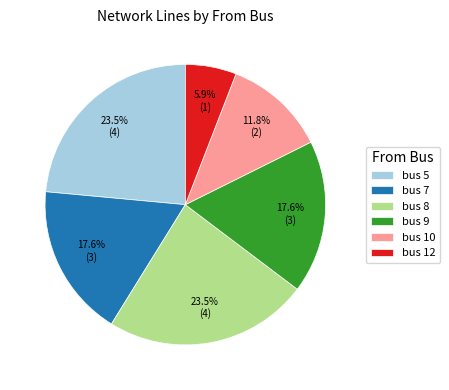

Does bus 5 account for over 50% of the chart?

No